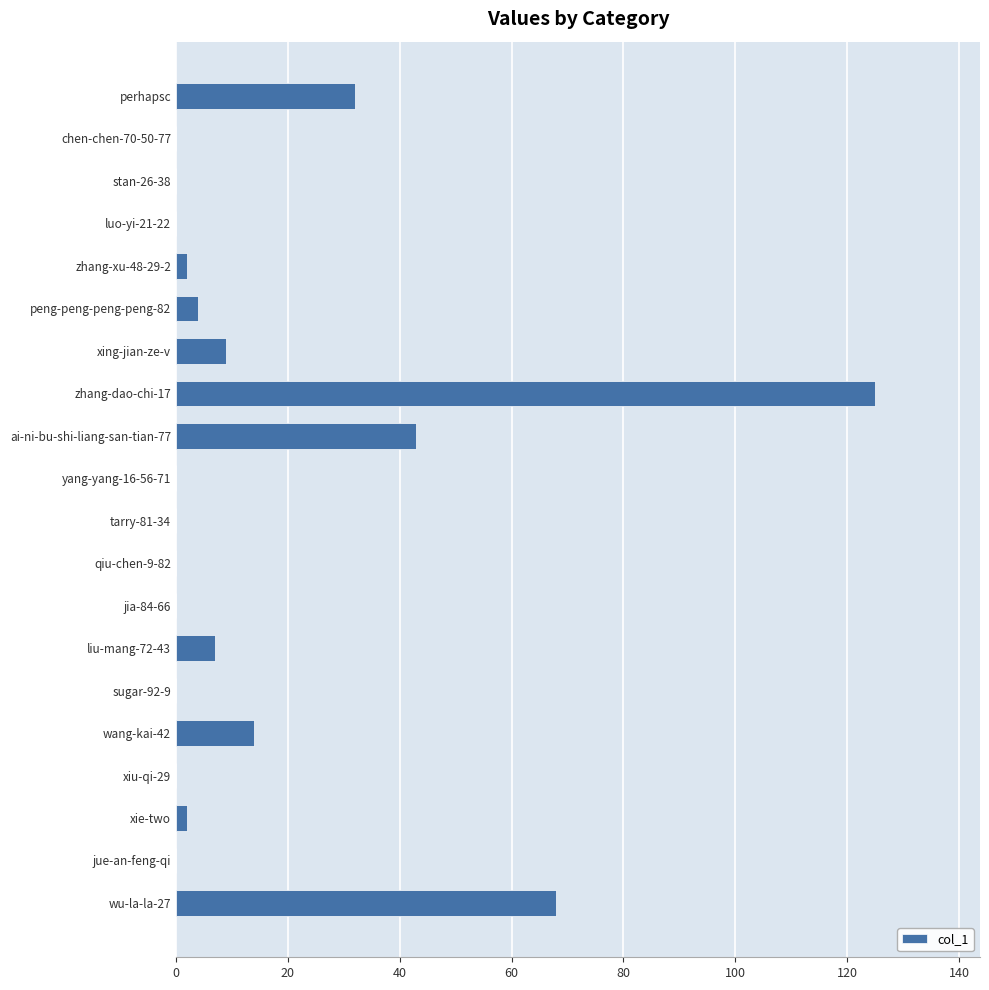

At which label is the value closest to 62?

wu-la-la-27